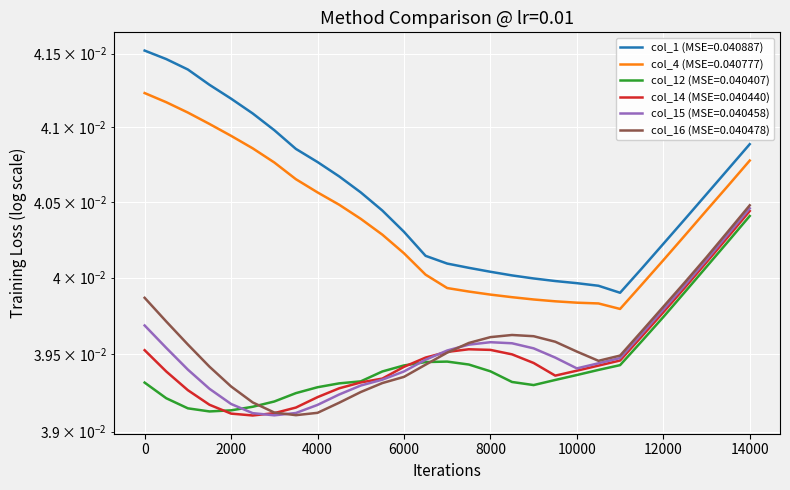

How many col_14 values are between 0 and 1?

29